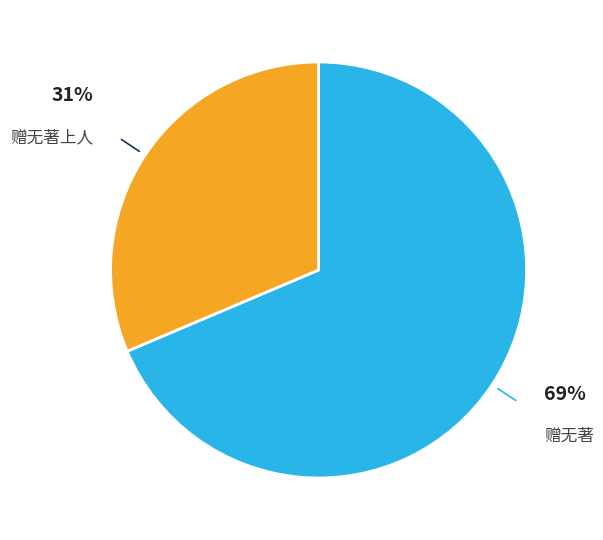

What is the ratio of the value at 赠无著 to the value at 赠无著上人?

2.2